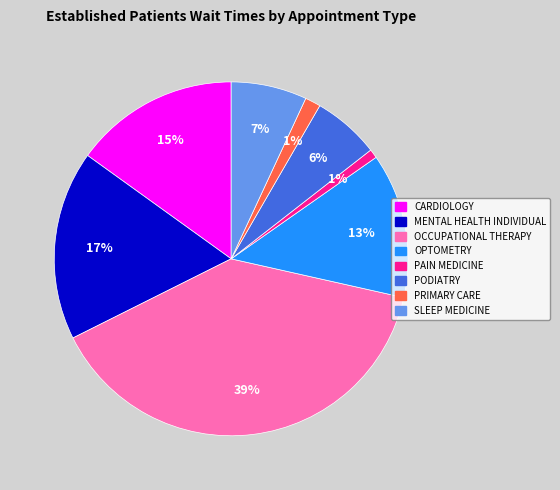

To the nearest percent, what percentage of the pie is MENTAL HEALTH INDIVIDUAL?

17%